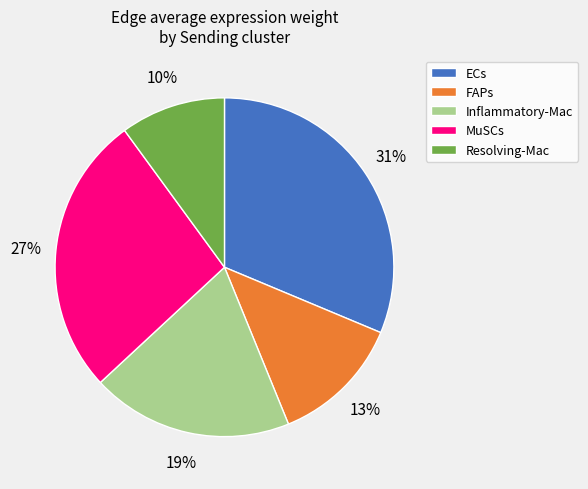

Count the number of slices in the pie.

5